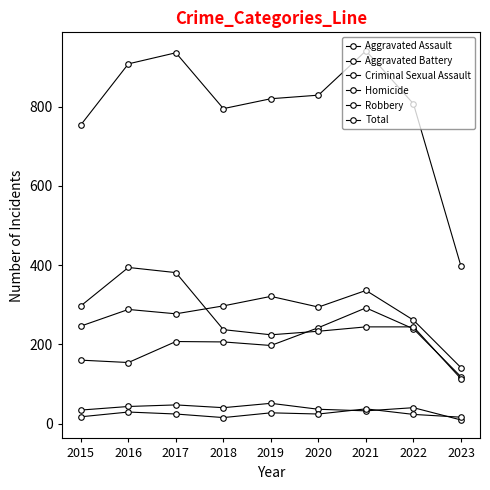

True or false: Aggravated Assault and Total intersect in this chart.

False